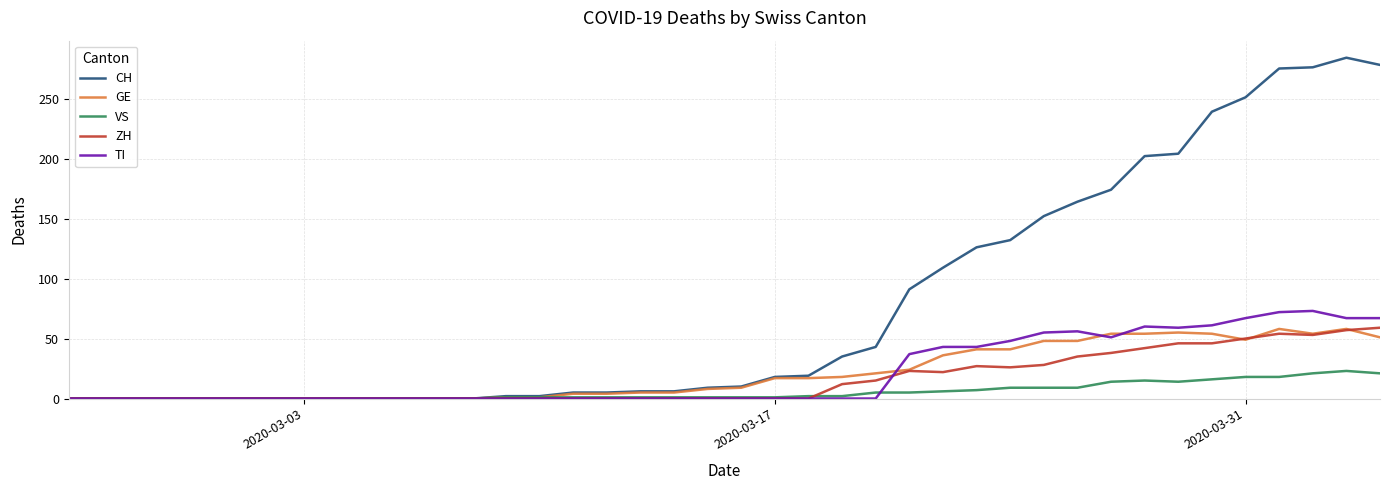

What is the difference between the second highest and second lowest values in the VS series?

21